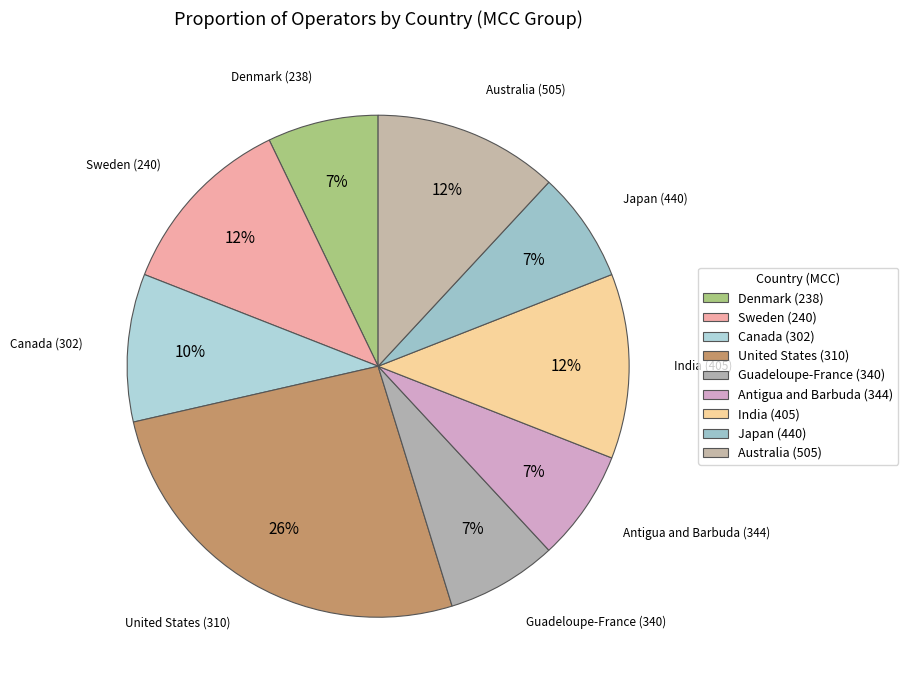

How many segments does this pie chart have?

9